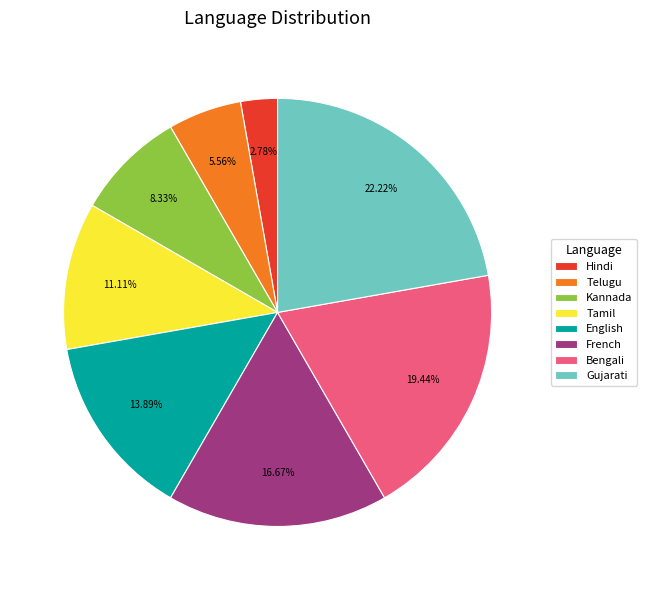

Does Telugu account for over 50% of the chart?

No